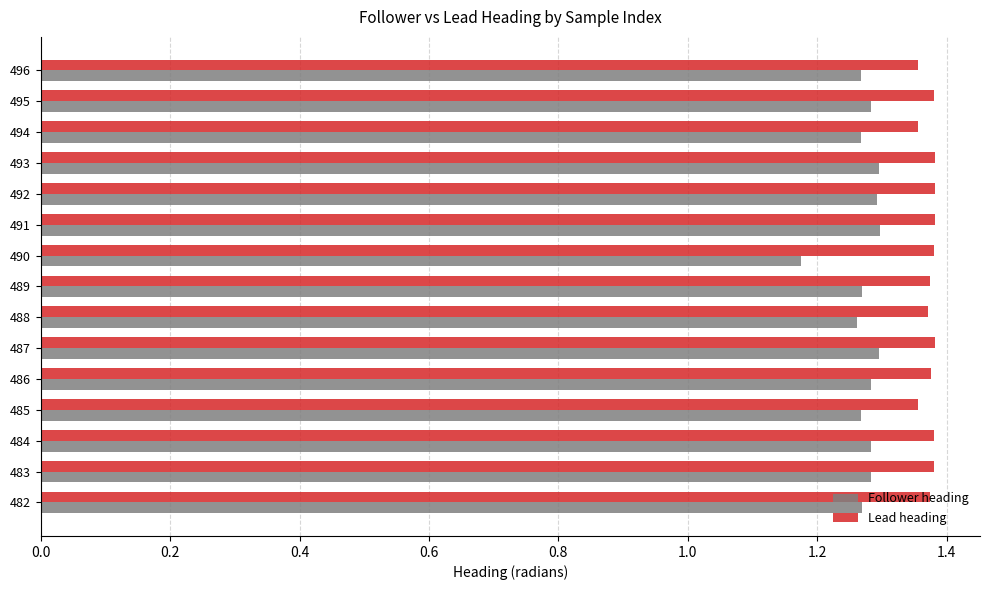

Which category has the lowest value across all series?

490